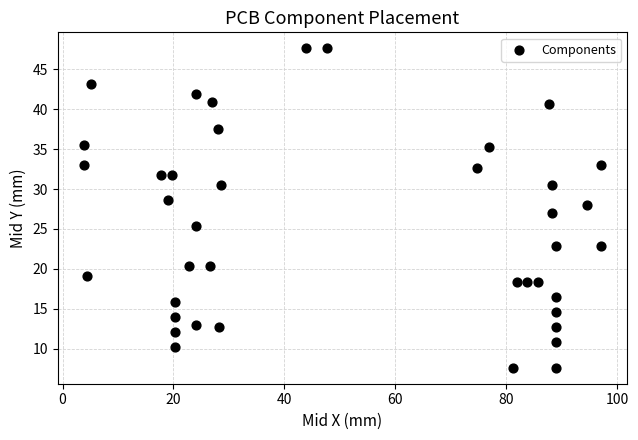

What is the range of Y values (max minus min)?

40.0